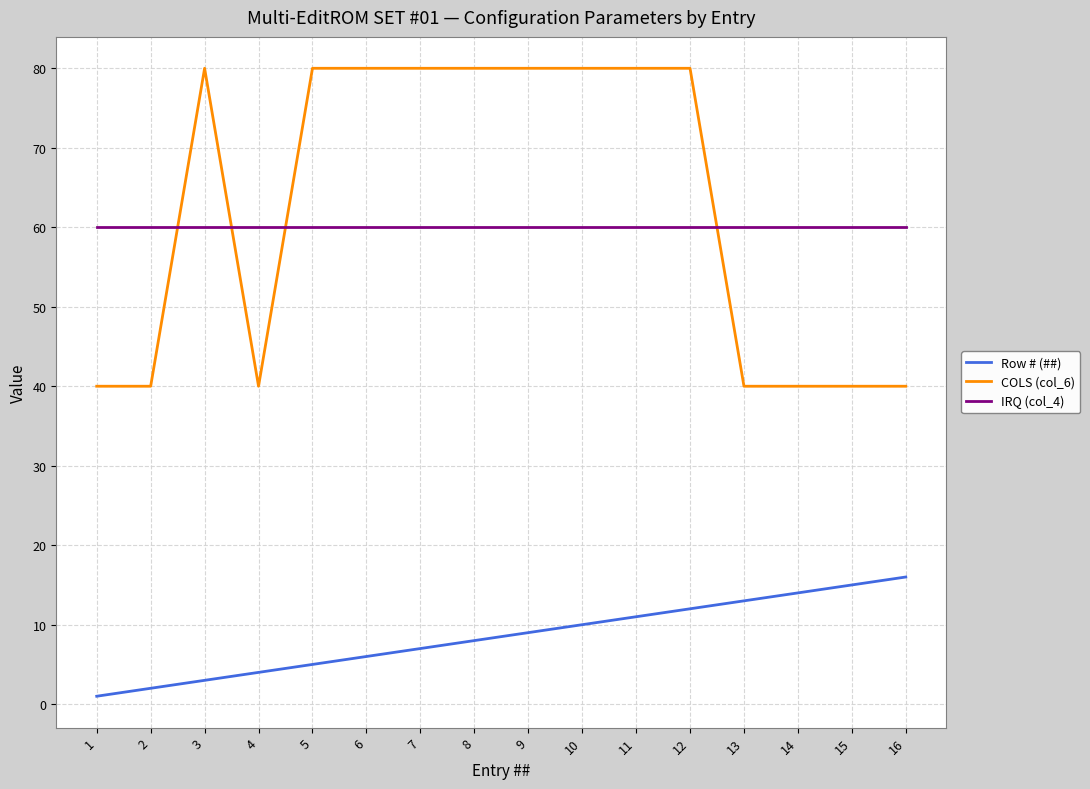

True or false: IRQ (col_4) and Row # (##) intersect in this chart.

False